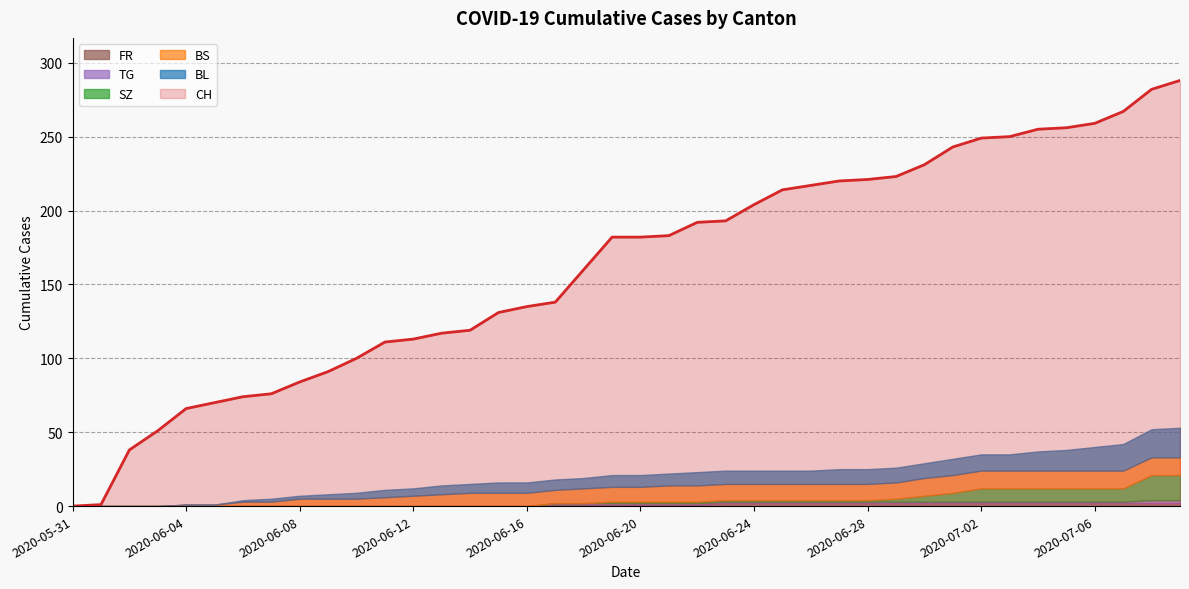

Which category has the lowest value across all series?

2020-05-31